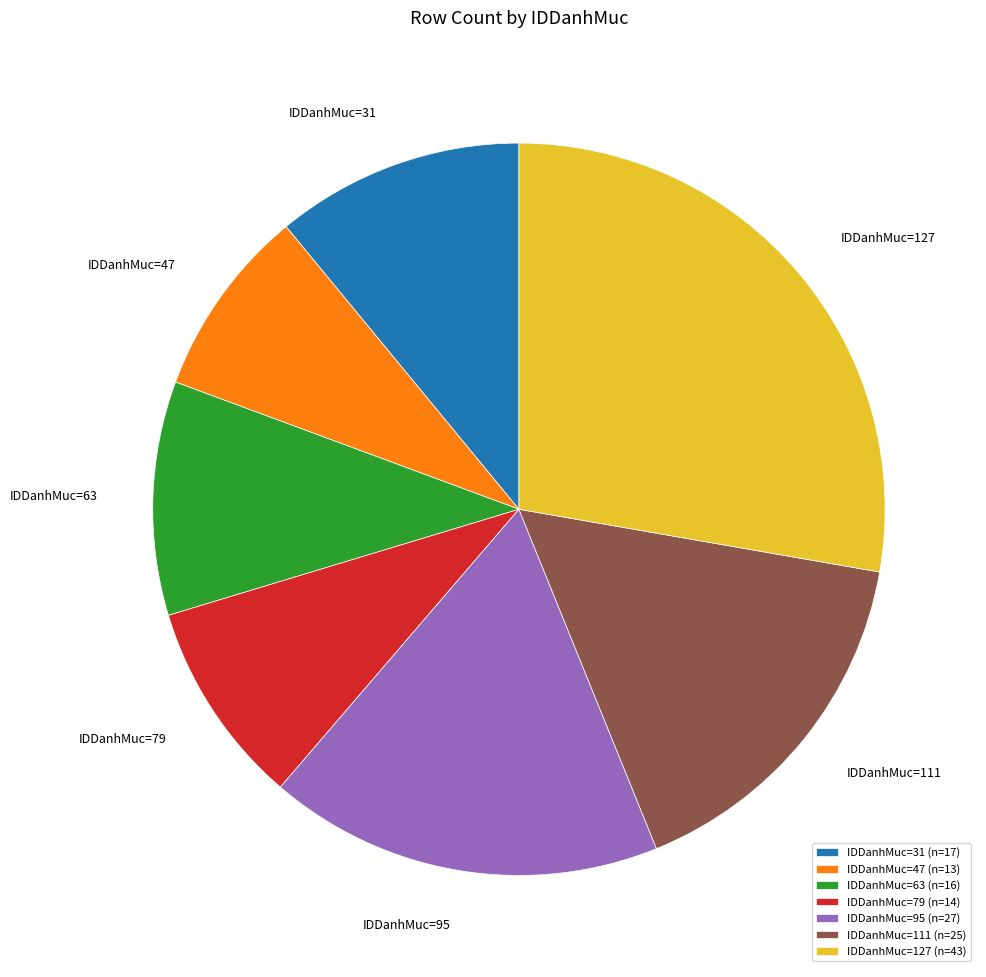

Is there a majority slice in this chart?

No